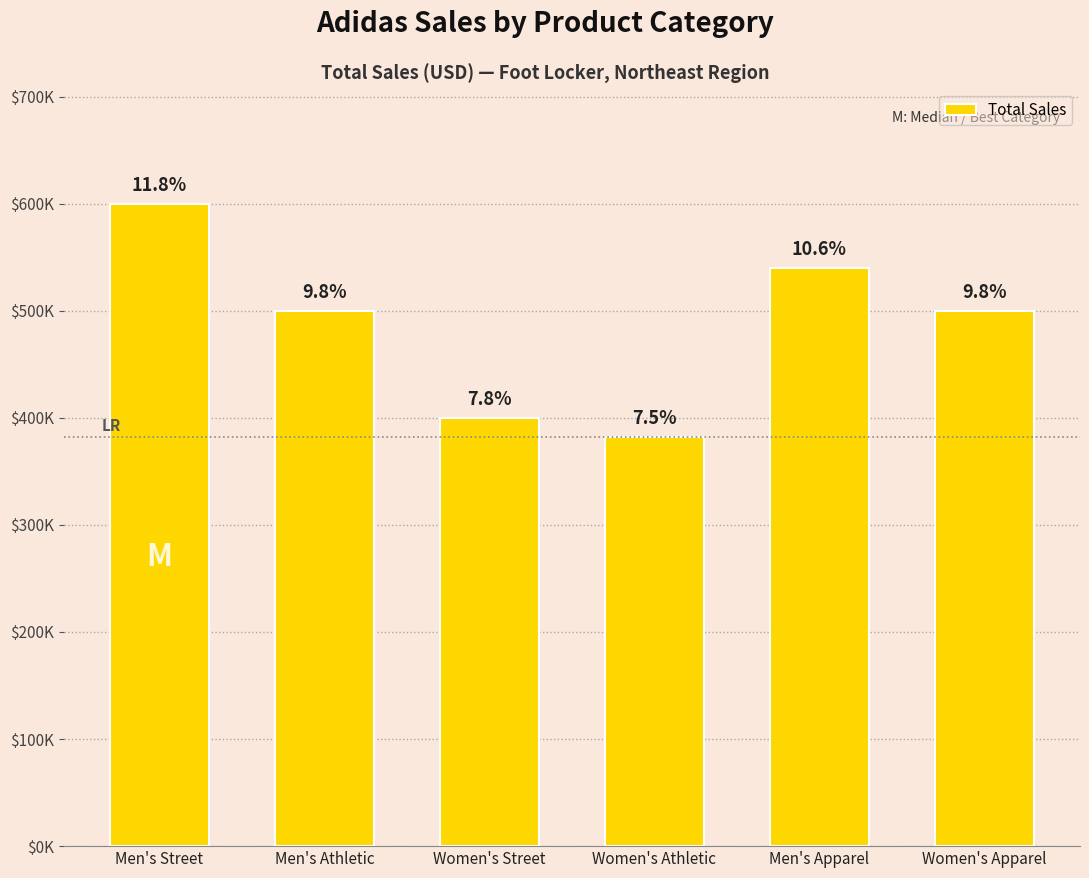

Reading right to left, list all the values displayed in this chart.

Women's Apparel=500000	Men's Apparel=540000	Women's Athletic=382500	Women's Street=400000	Men's Athletic=500000	Men's Street=600000